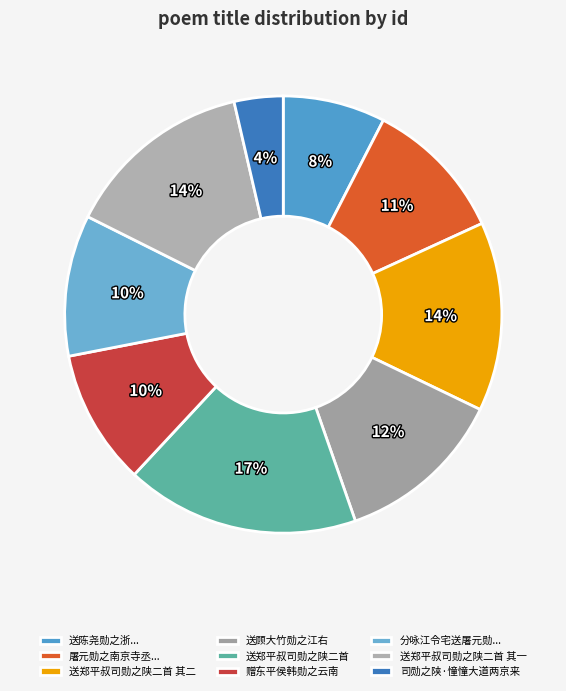

To the nearest percent, what is the difference between the 送郑平叔司勋之陕二首 and 送郑平叔司勋之陕二首 其二 slice percentages?

3%